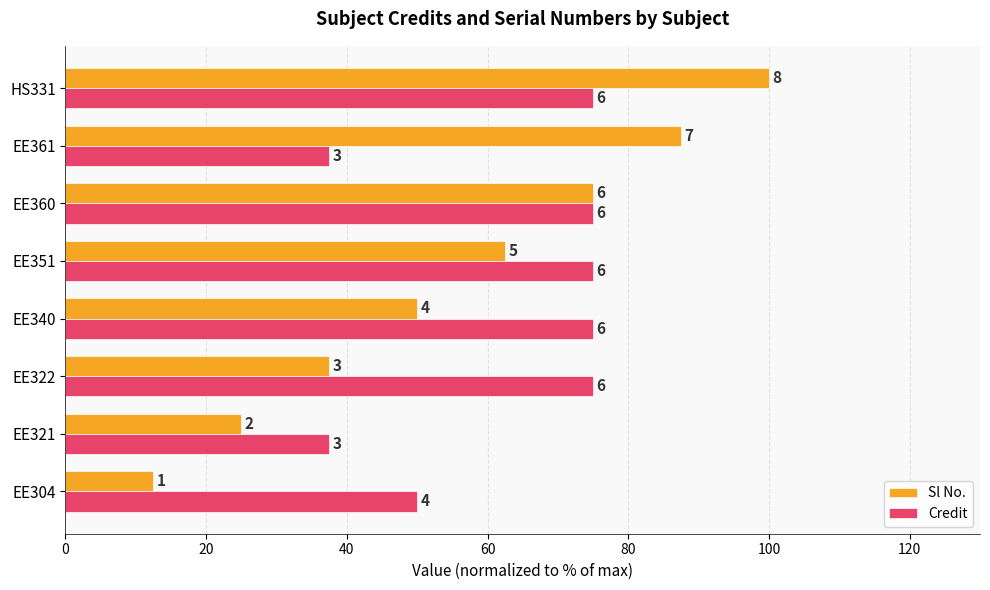

What are all the series names shown in the legend?

Sl No., Credit